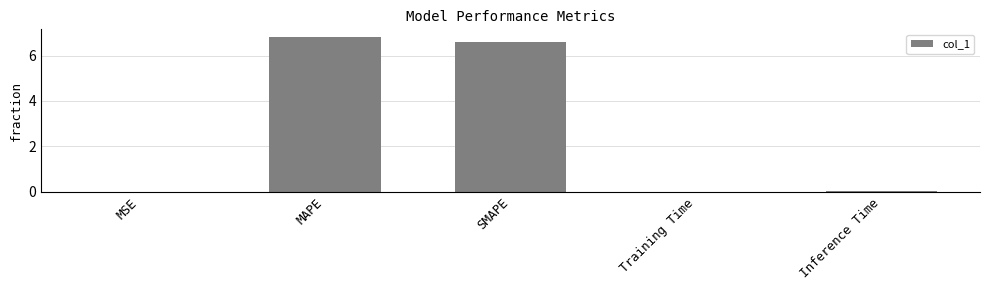

What is the maximum value shown in the chart?

6.8